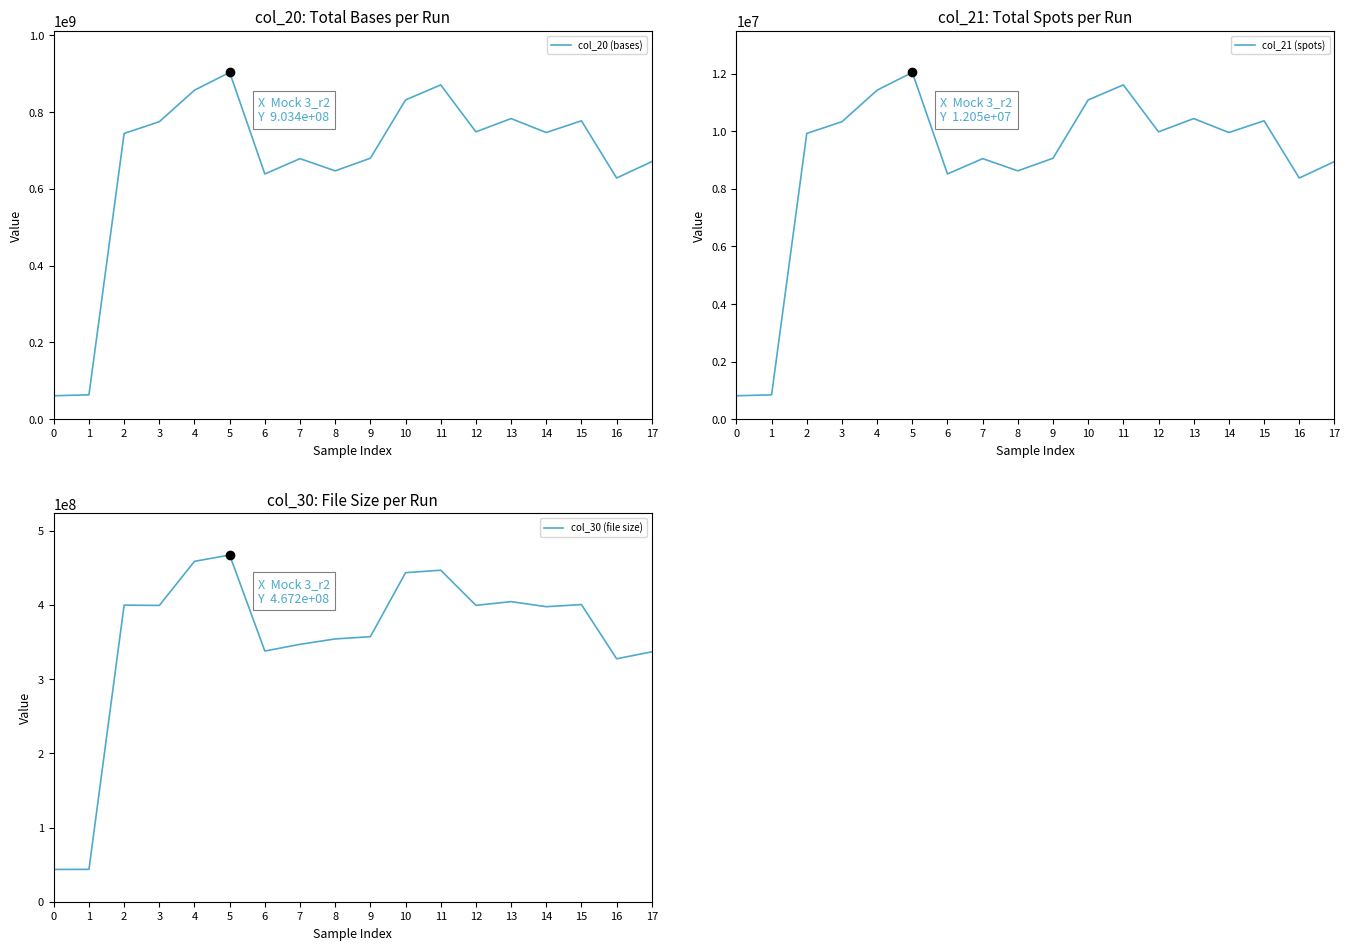

What is the sum of the col_20 (bases) values at 14 and 12?

1495179600